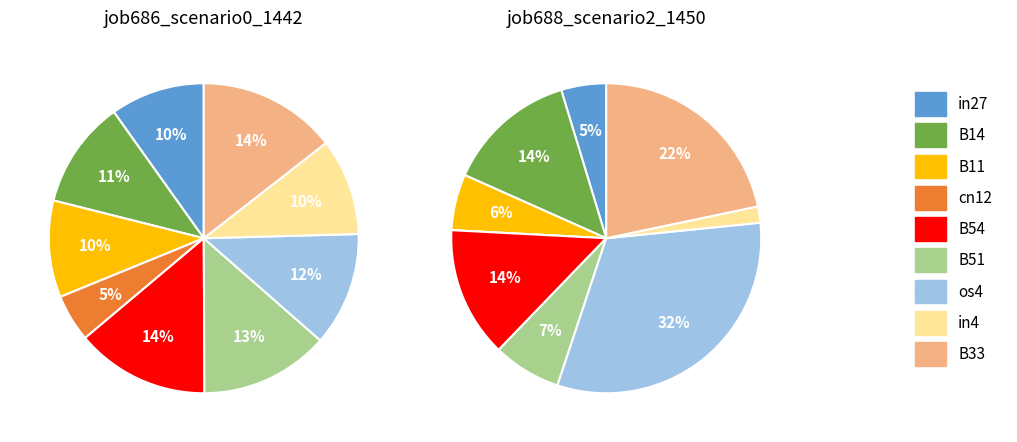

What is the total percentage of in27 and B33?

24.3%